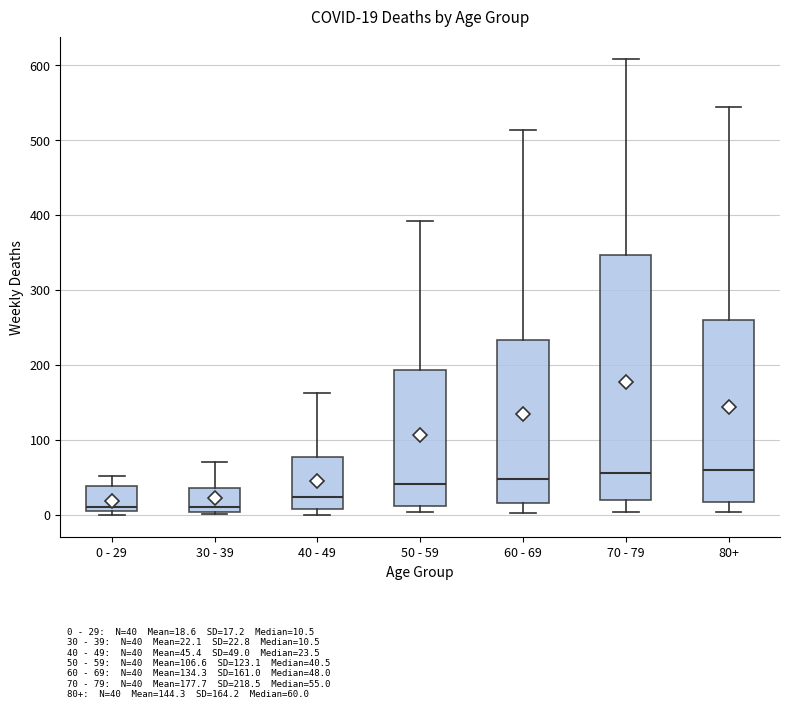

Comparing the boxes themselves (not the whiskers), which one is the tallest?

70 - 79